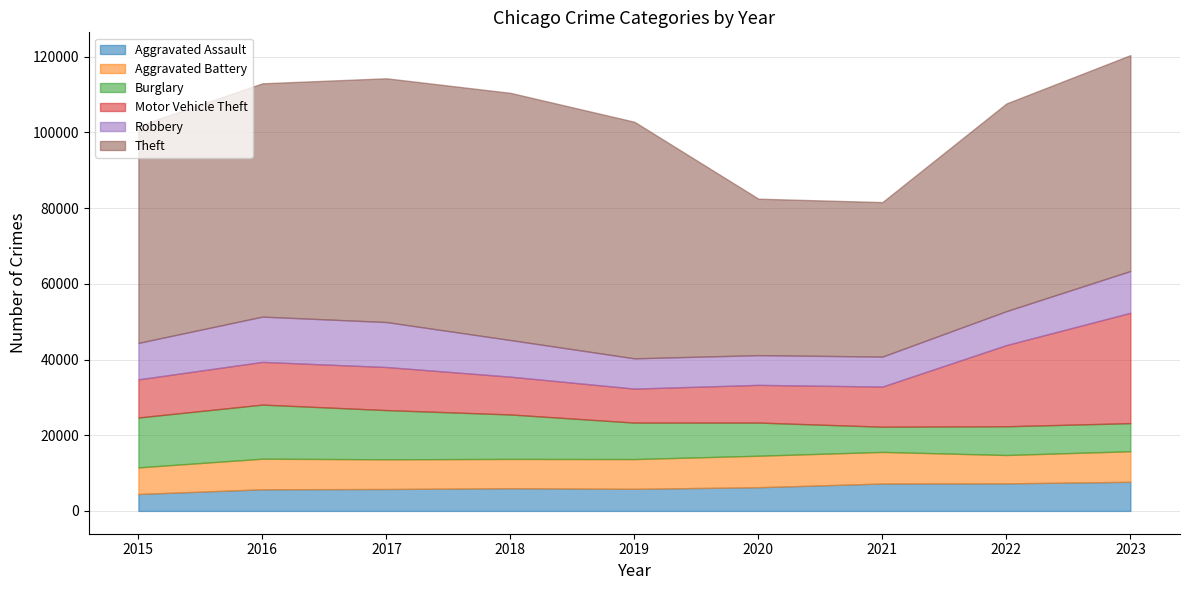

The Theft series shows 62492 at 2019. True or false?

True